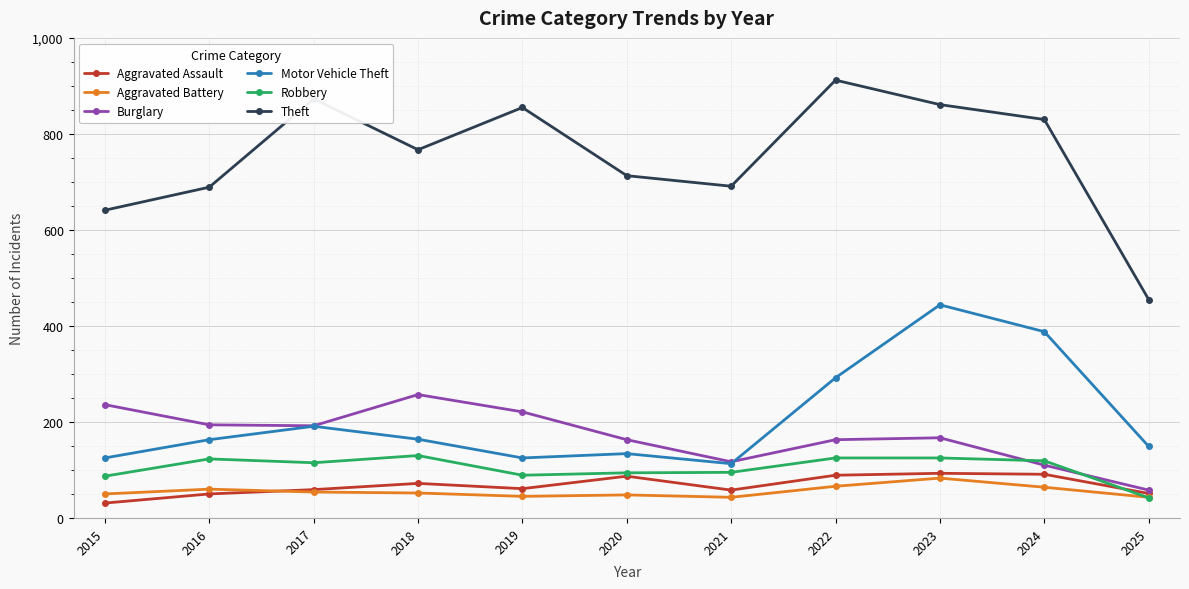

What is the minimum value shown in the chart?

31